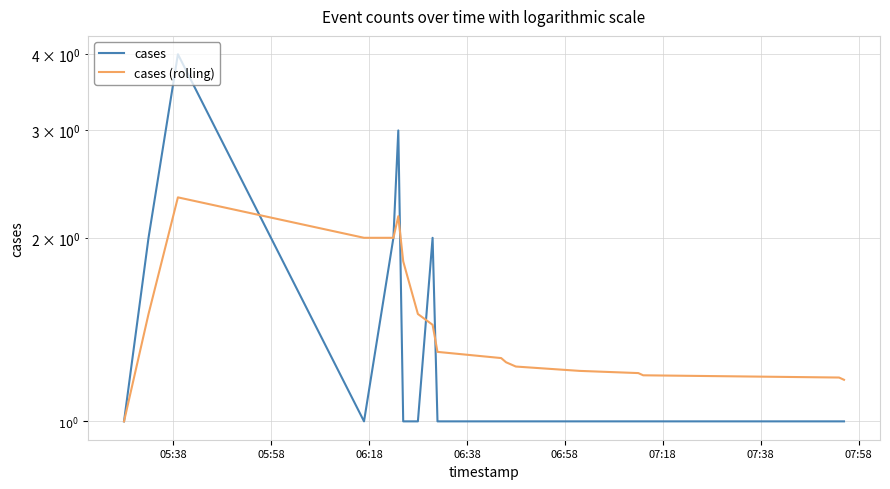

At how many categories does at least one series exceed 2?

2